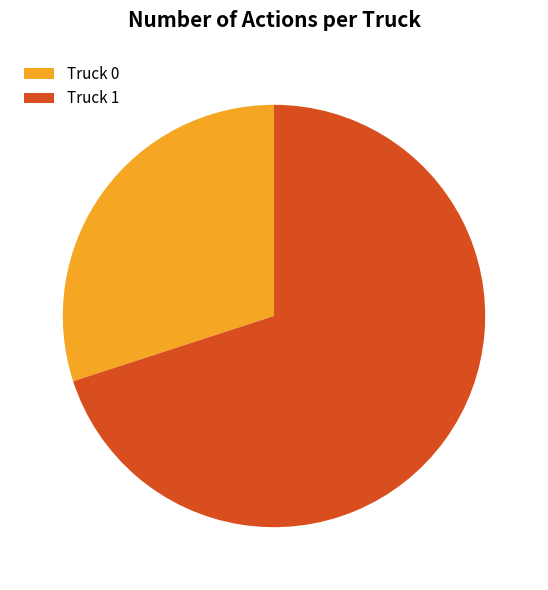

How many segments does this pie chart have?

2